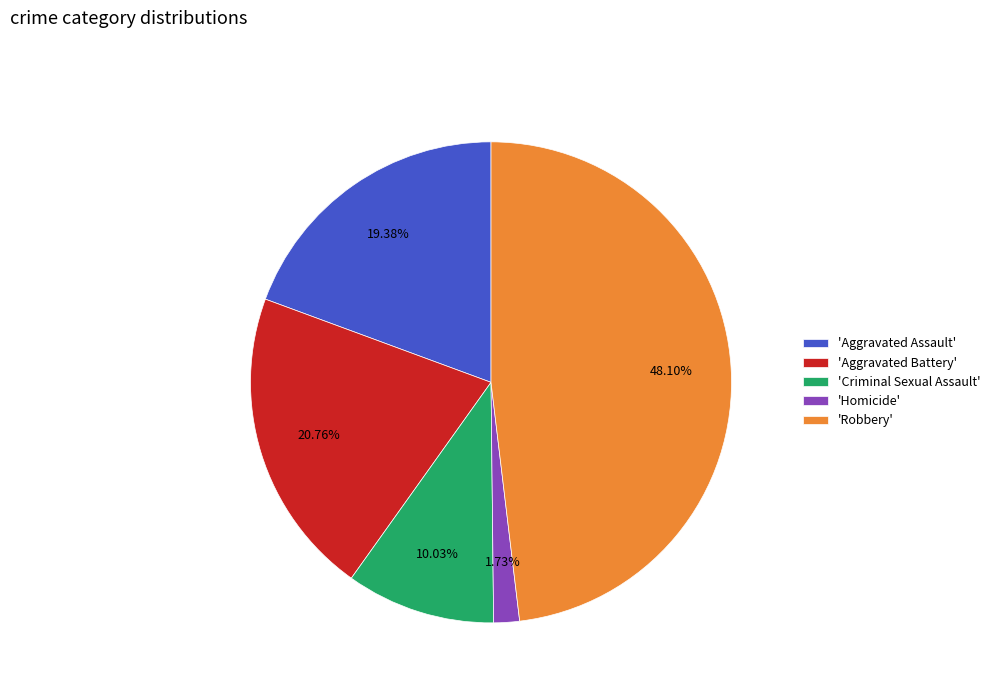

Does any single category account for the majority?

No